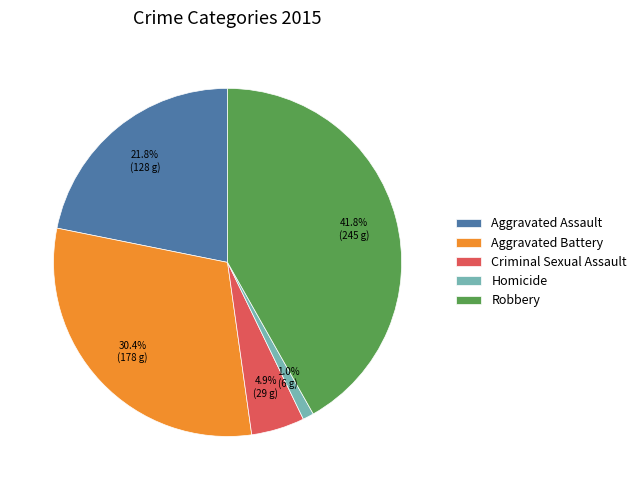

Does Robbery represent more than half of the total?

No